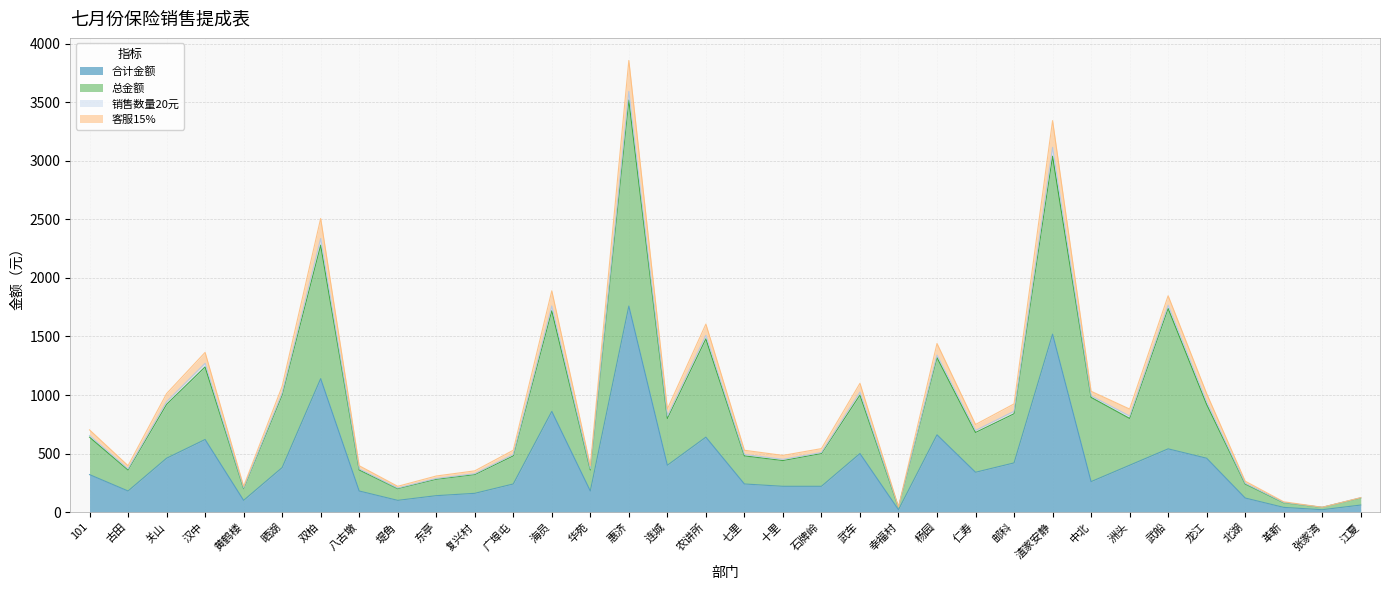

What is the label of the 30th point from the right?

黄鹤楼